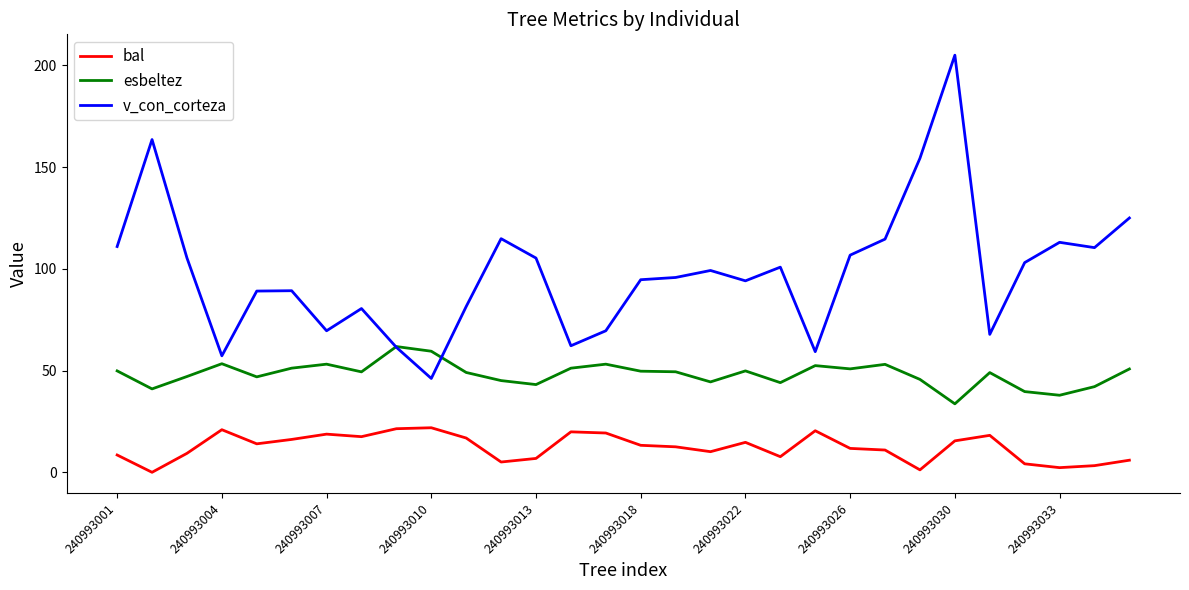

What is the average value of the v_con_corteza series?

98.4